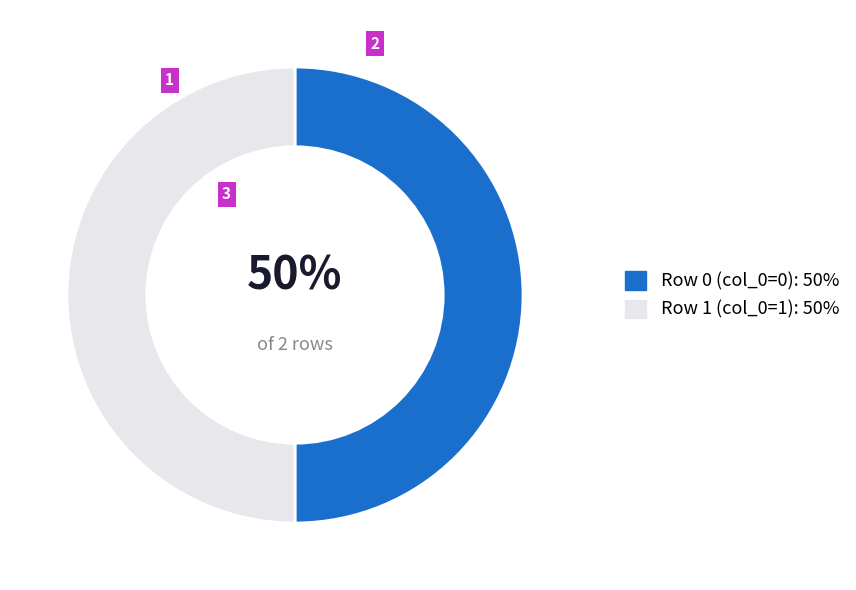

To the nearest percent, what percentage of the pie is Row 1 (col_0=1): 50%?

50%